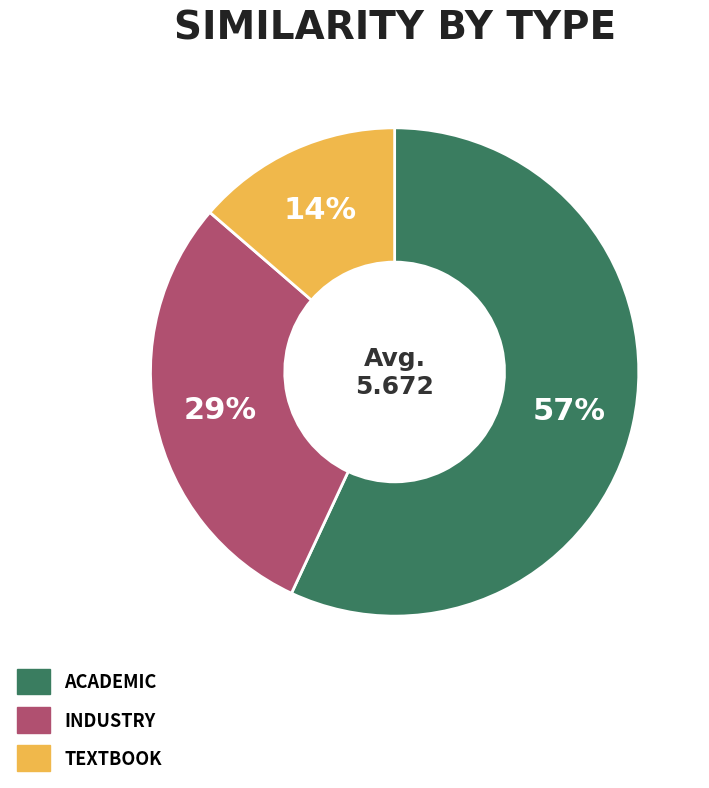

Is there any slice that represents more than half of the pie?

Yes